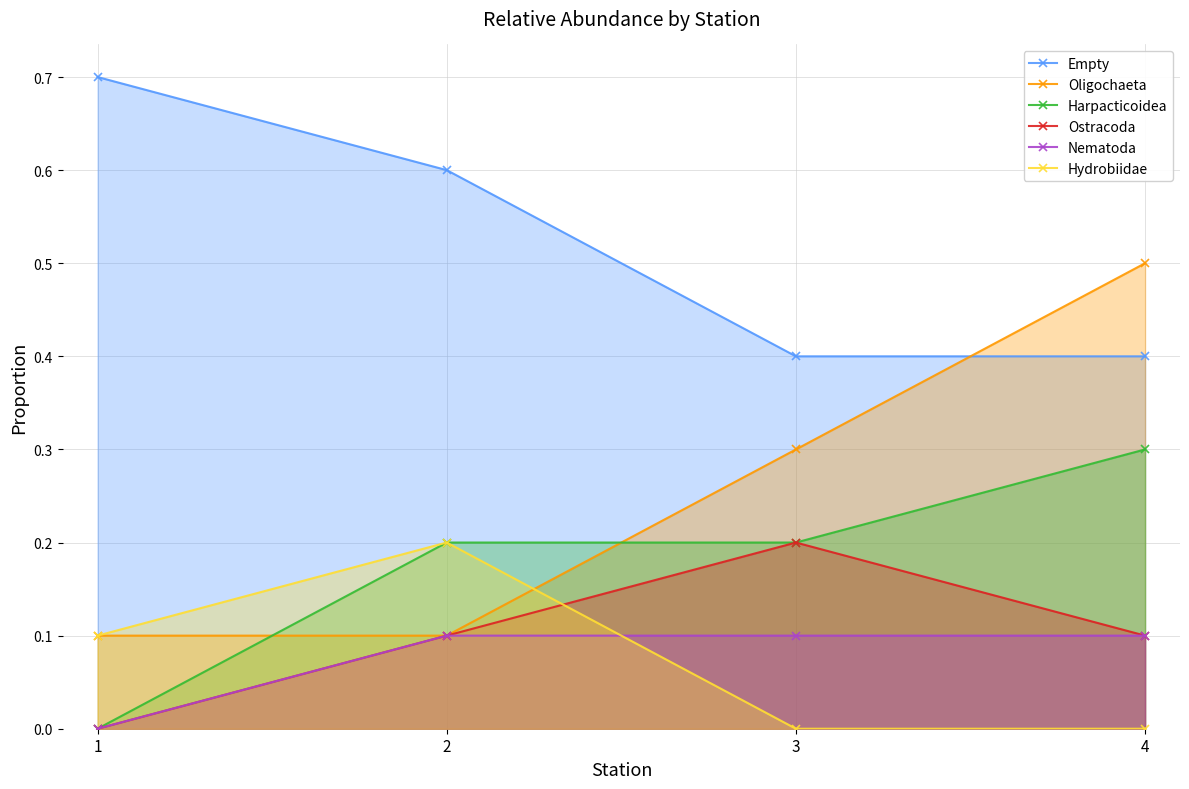

True or false: Nematoda has more than 1 interior local peaks.

False